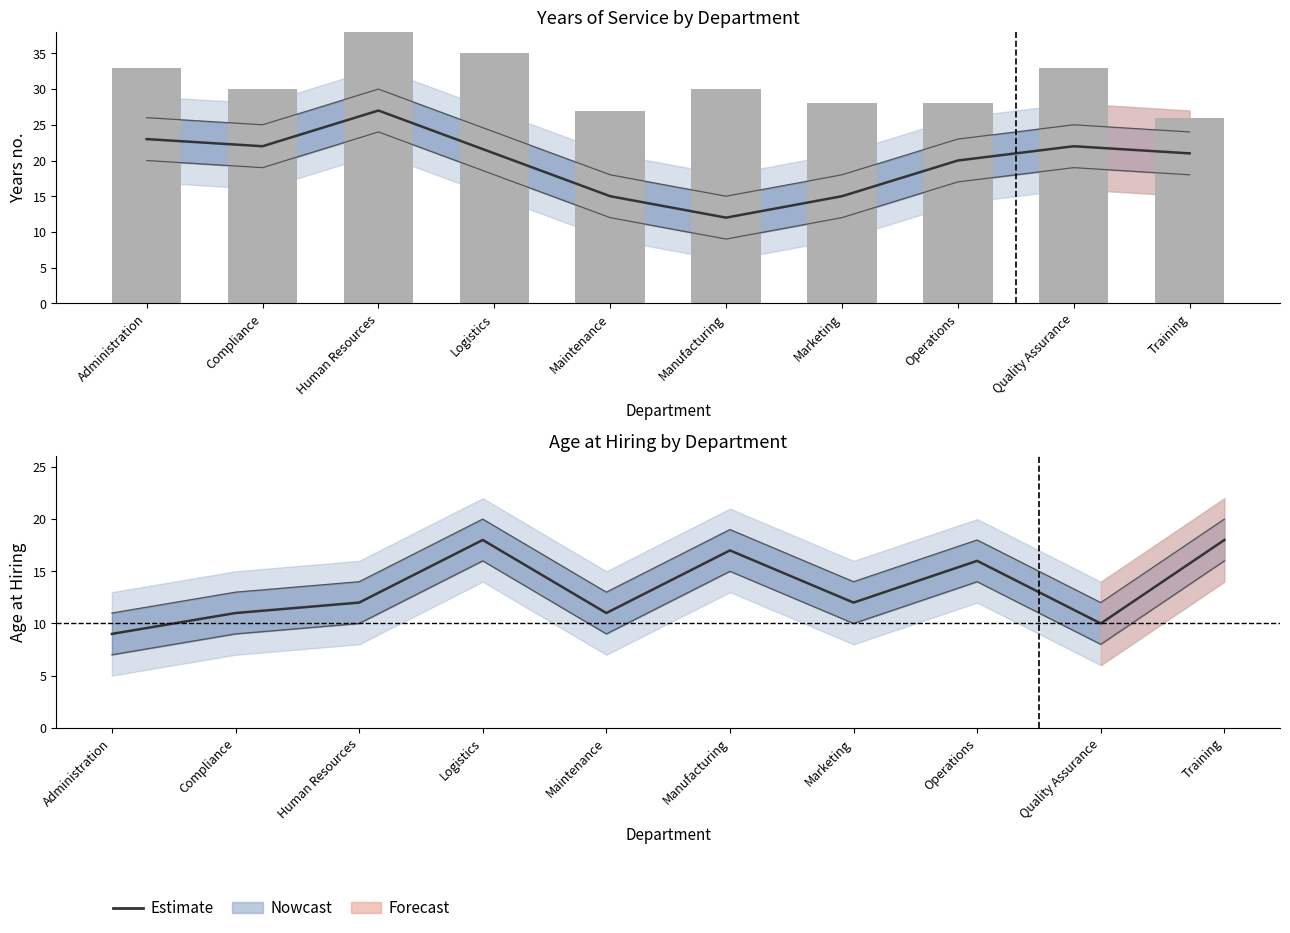

Does the chart contain any negative values?

No